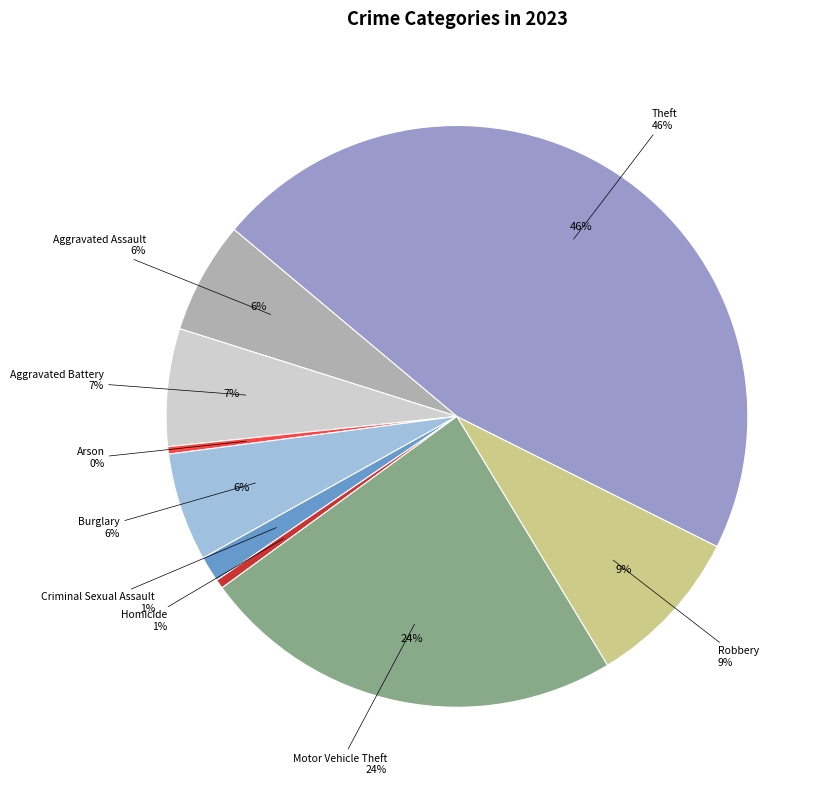

What percentage is the Burglary slice, to the nearest percent?

6%